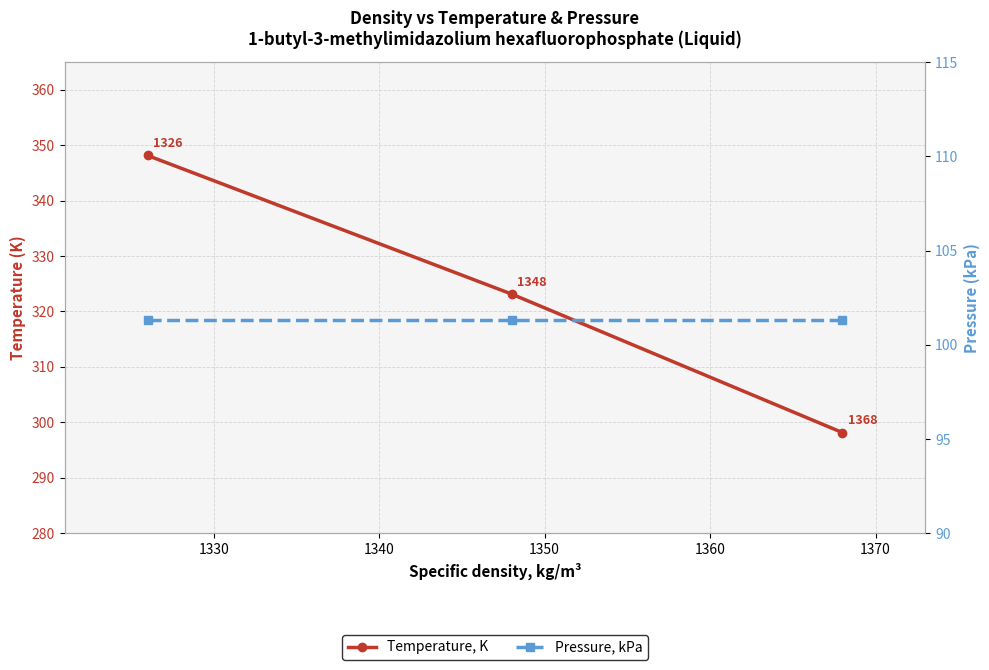

Read the Pressure, kPa value at 1330.

101.3